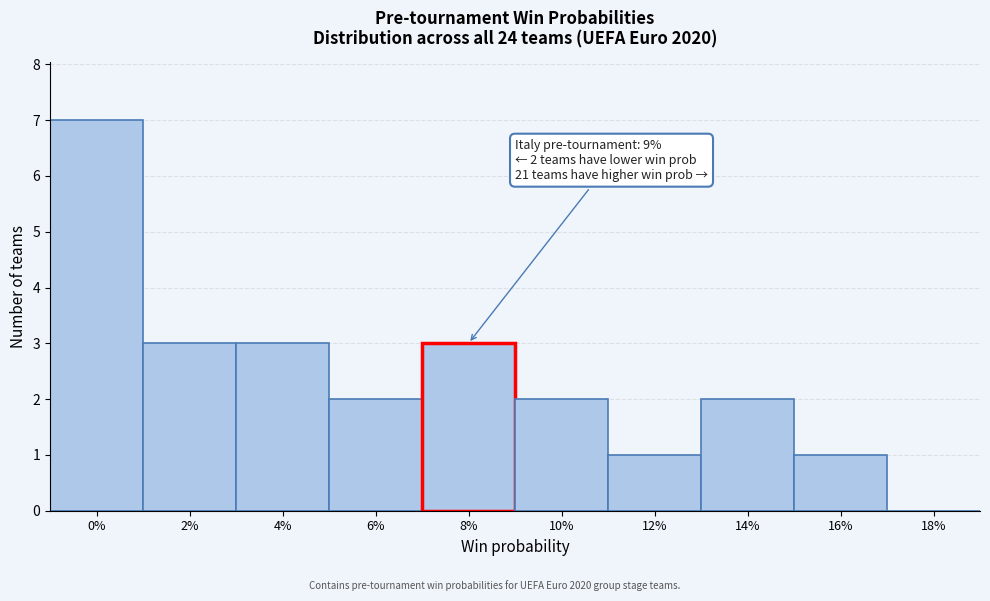

Reading left to right, transcribe all the data shown in this chart.

0%=7	2%=3	4%=3	6%=2	8%=3	10%=2	12%=1	14%=2	16%=1	18%=0